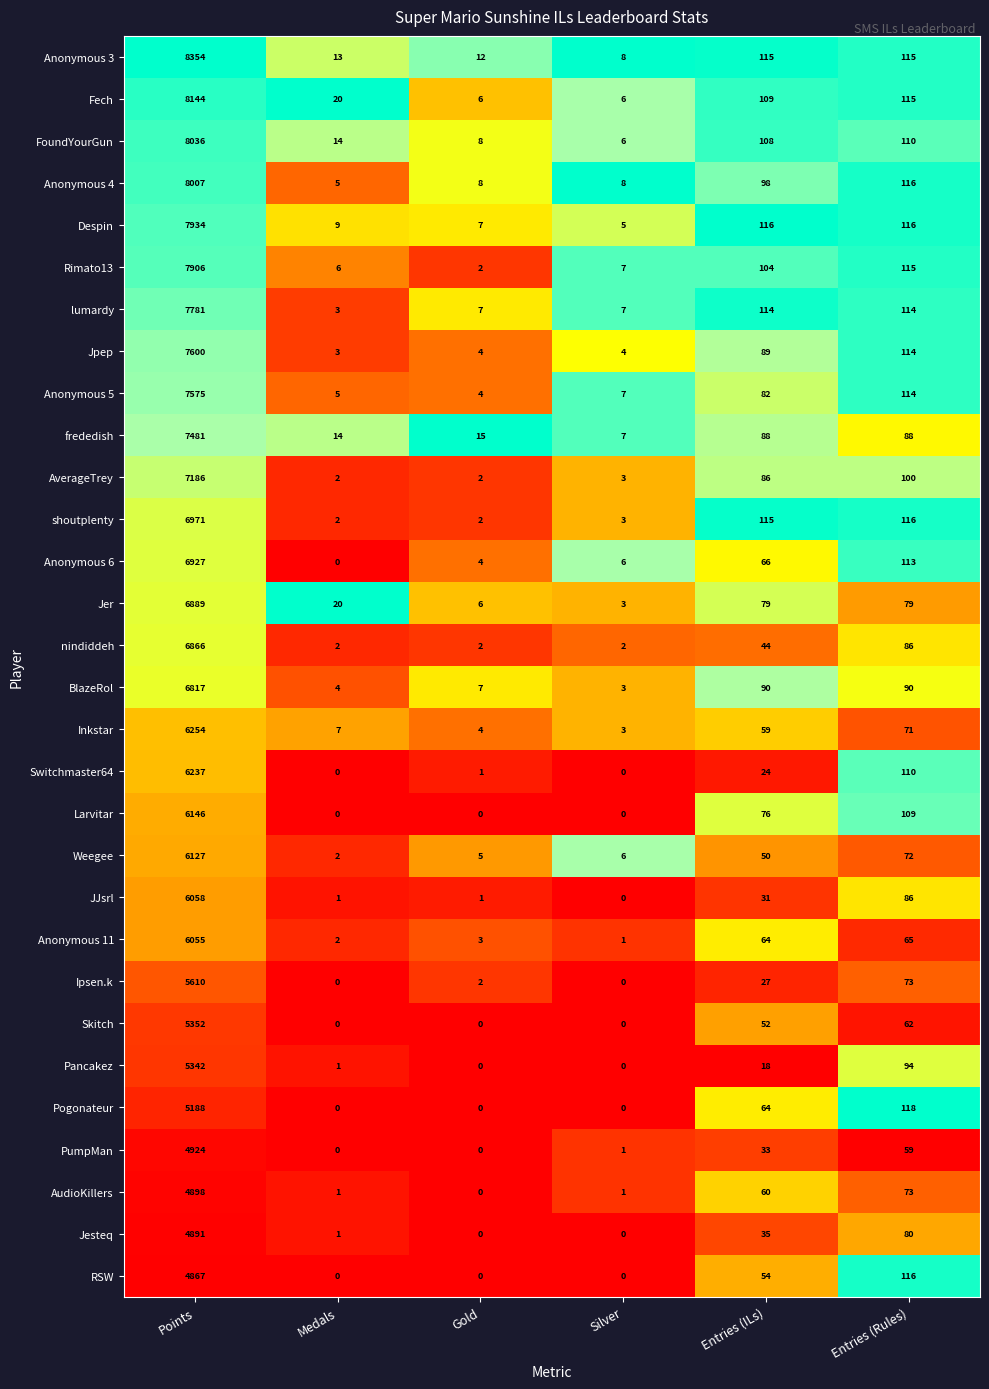

Which series changed the most between Entries (ILs) and Entries (Rules)?

Switchmaster64